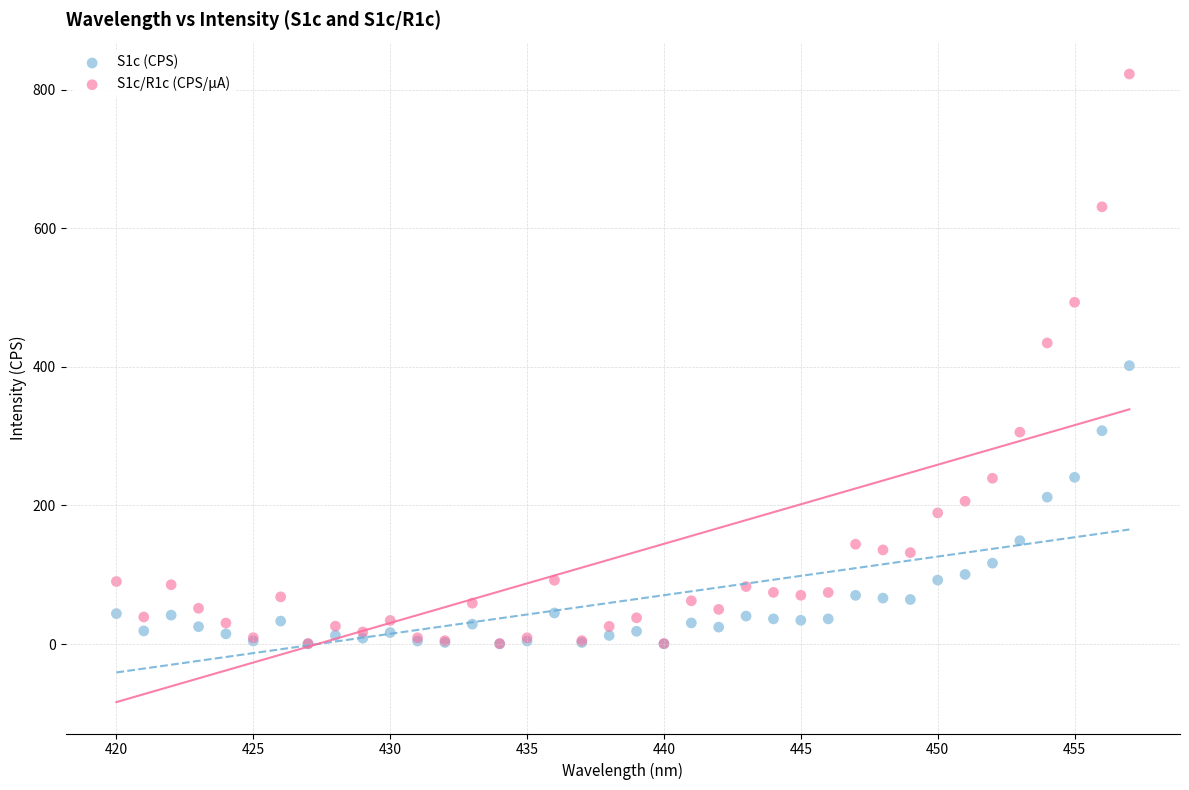

Which series contains the highest Y value?

S1c/R1c (CPS/µA)